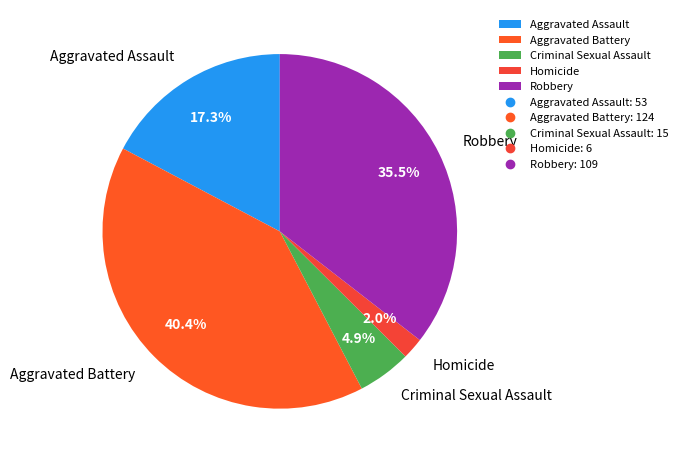

To the nearest percent, what is the combined percentage of Criminal Sexual Assault and Aggravated Battery?

45%